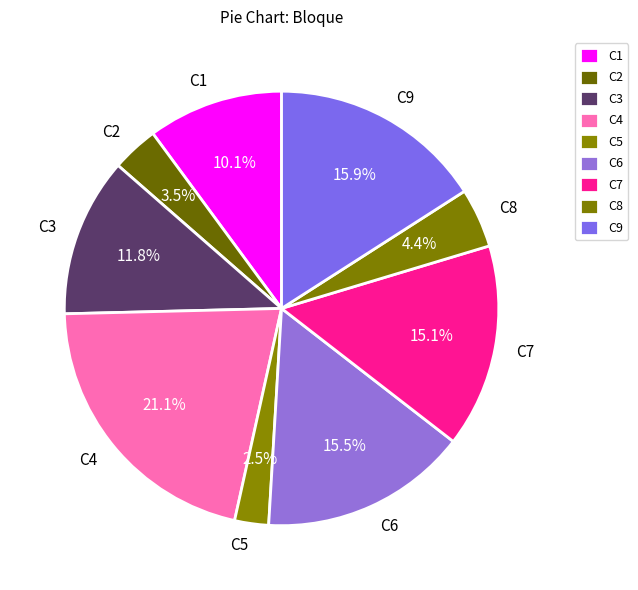

Which has a higher value, C5 or C8?

C8